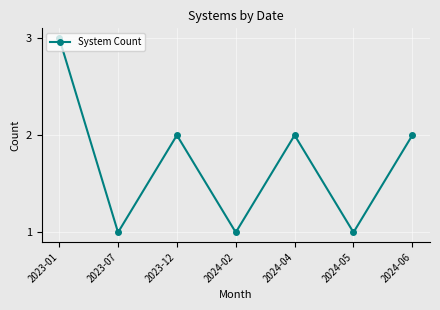

True or false: the data shows 2 at 2023-07.

False